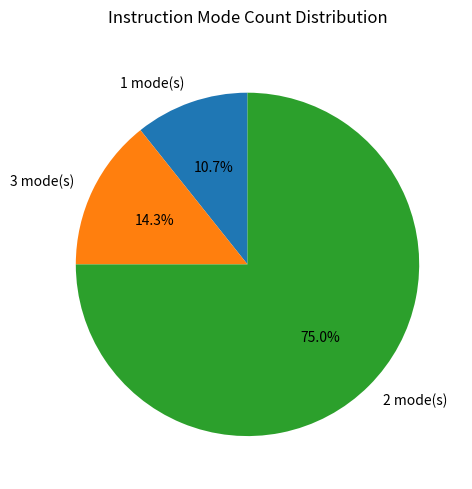

Which slice is the largest?

2 mode(s)